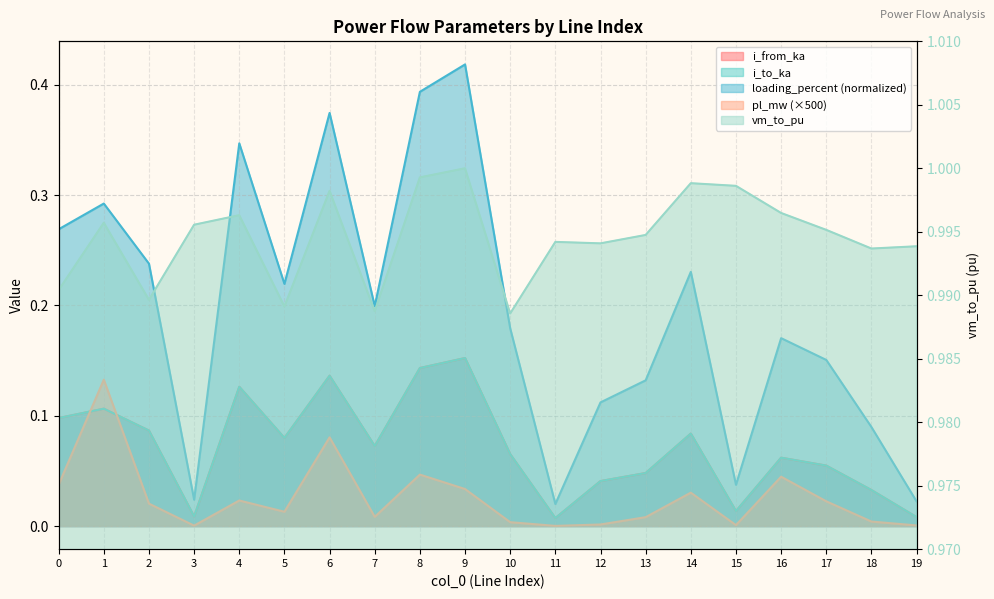

What is the average value of the loading_percent series?

0.2